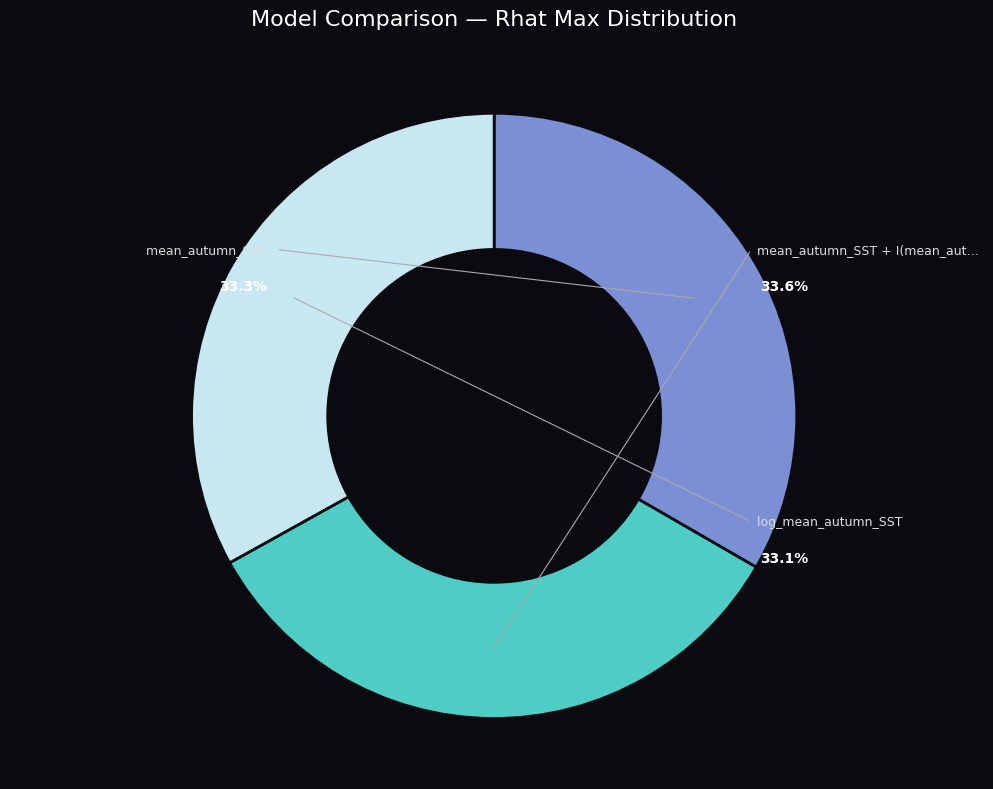

Is mean_autumn_SST + I(mean_autumn_SST)^2 the majority of the pie?

No